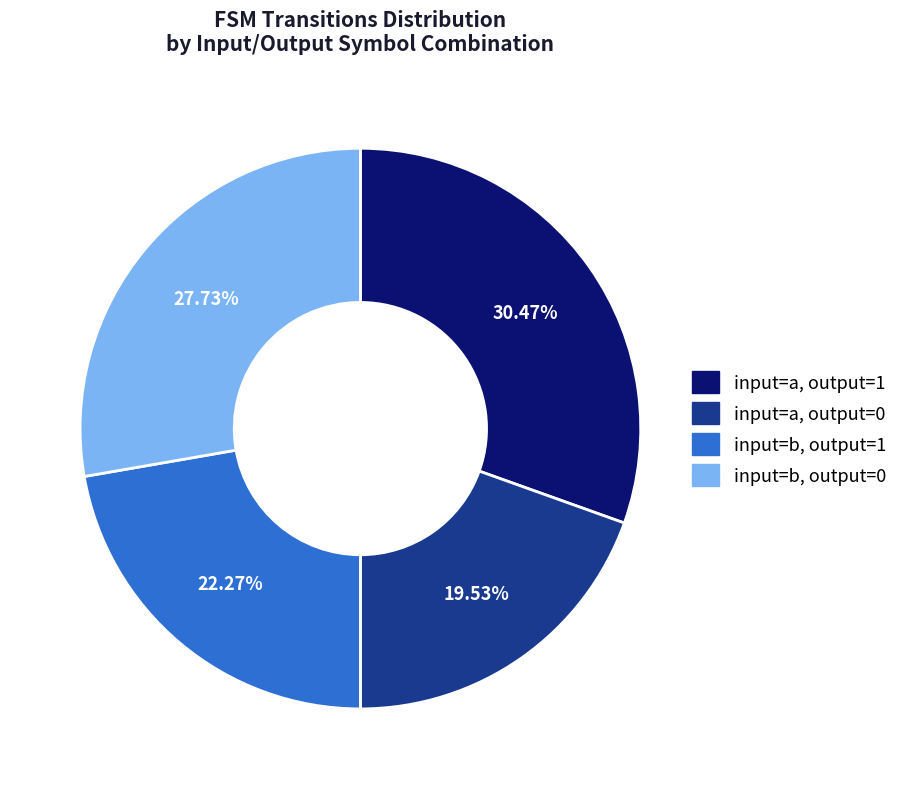

What is the largest slice in the pie chart?

input=a, output=1